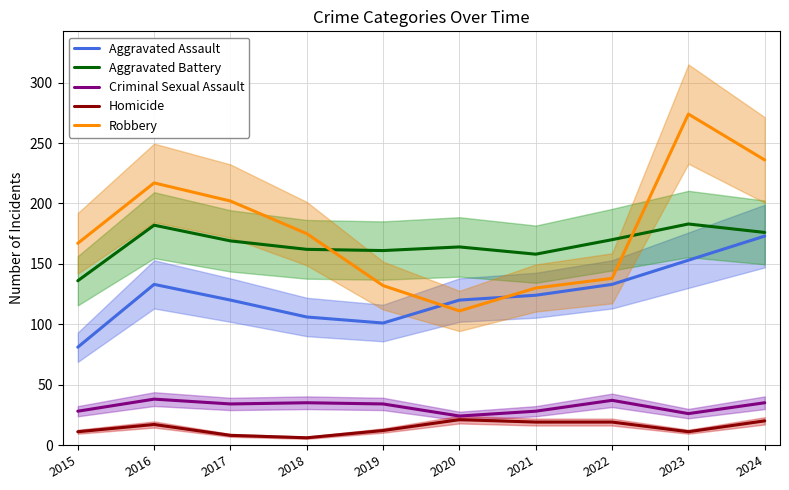

At which label does Aggravated Battery first exceed 169?

2016